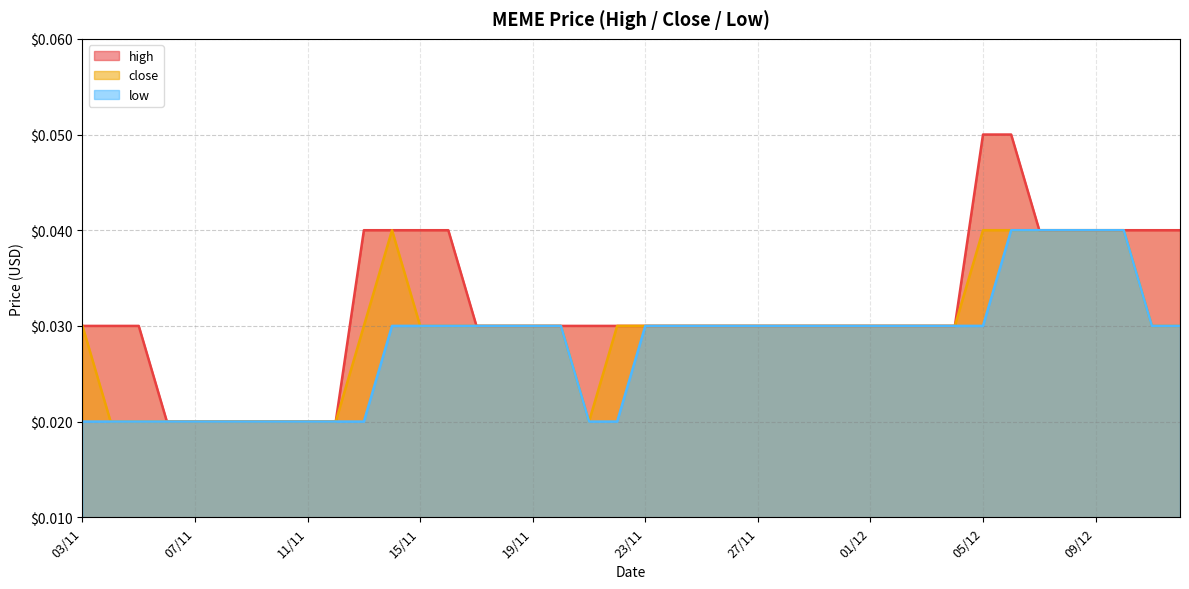

What are all the series names shown in the legend?

close, high, low